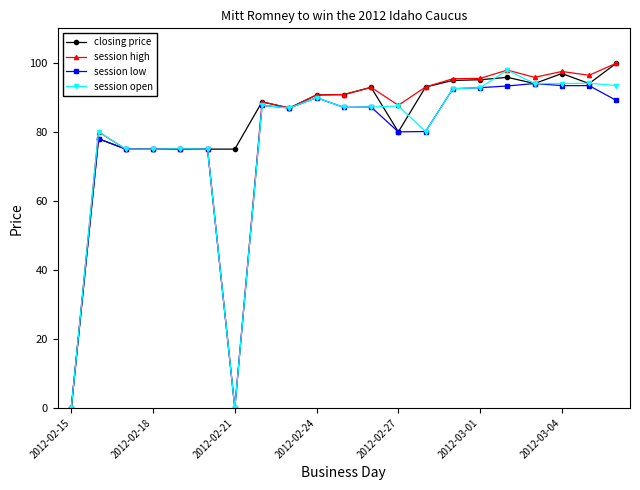

What is the difference between the maximum and minimum values in the session low series?

94.0